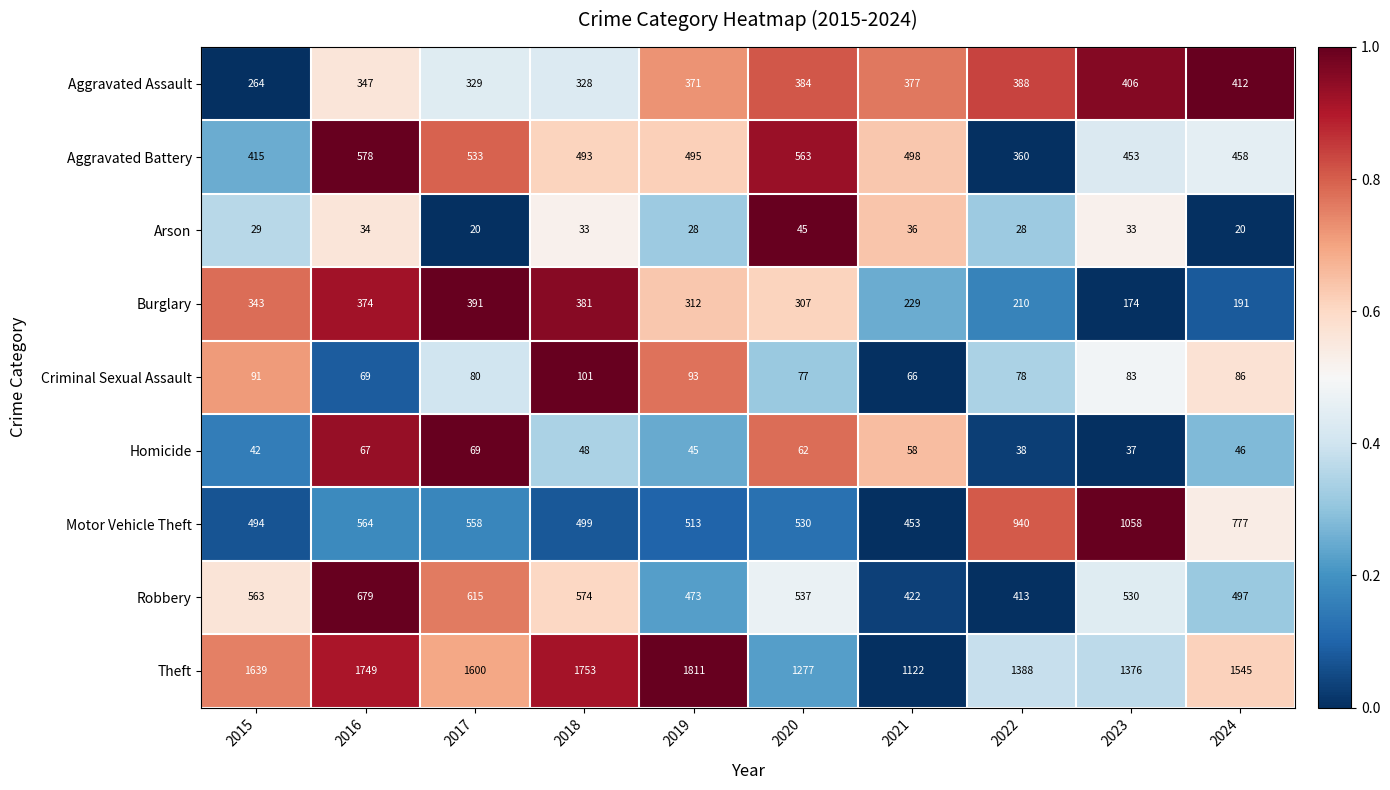

How many distinct data groups are displayed?

9